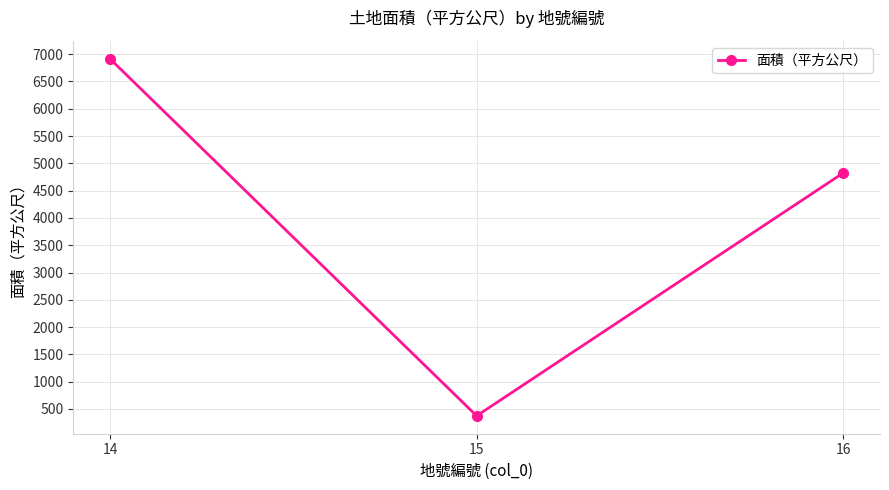

What is the value of the 2nd point from the left?

374